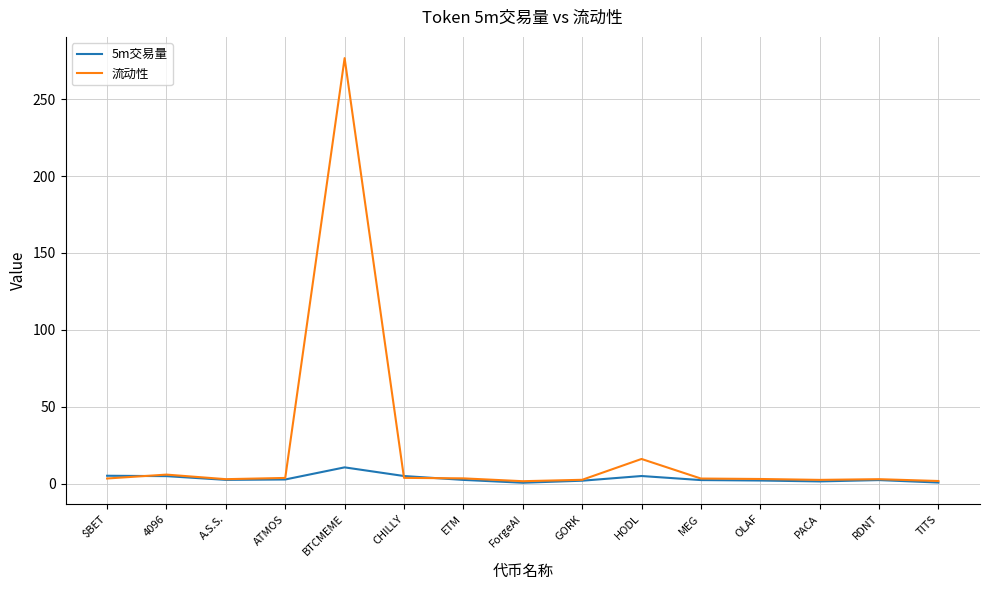

Is it true that 流动性 equals 16.1 at HODL?

True